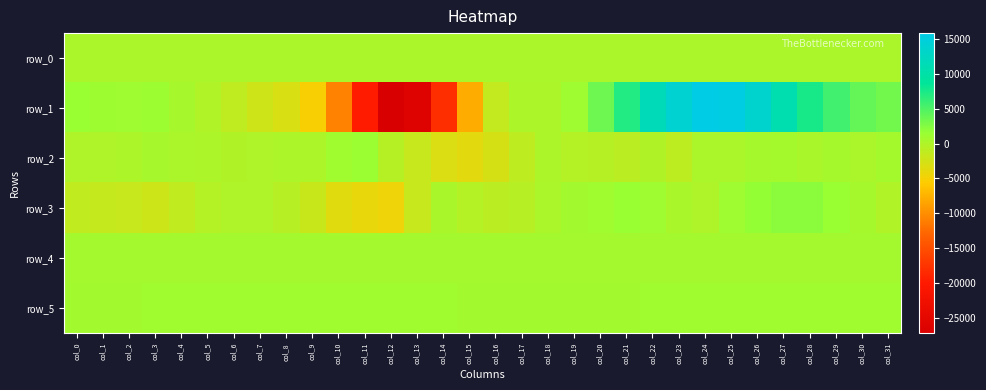

Which series has the widest spread of values?

row_1